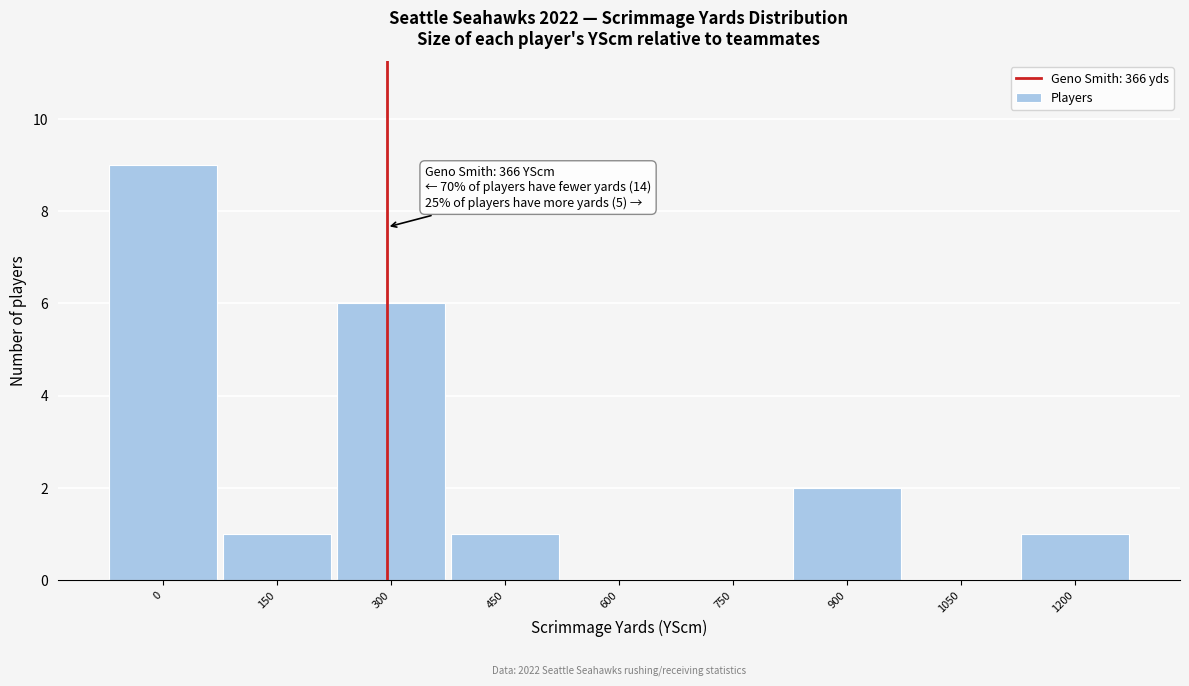

Reading right to left, list all the values displayed in this chart.

1200=1	1050=0	900=2	750=0	600=0	450=1	300=6	150=1	0=9